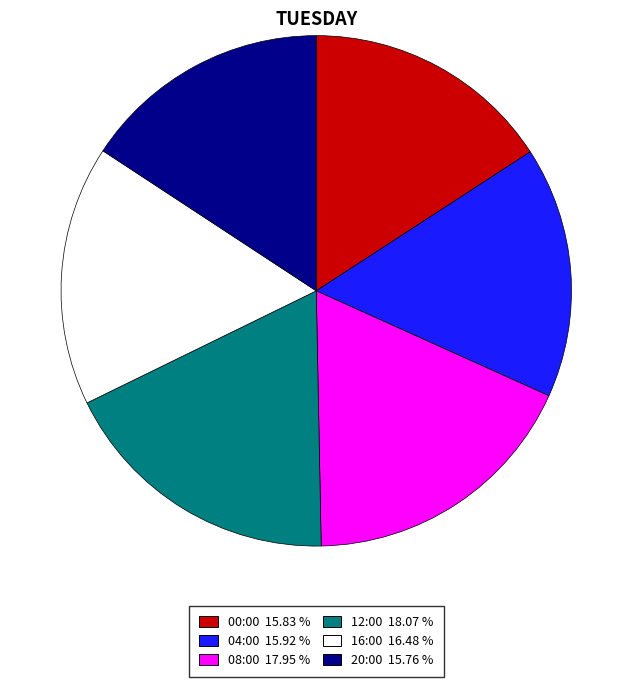

Is there any slice that represents more than half of the pie?

No